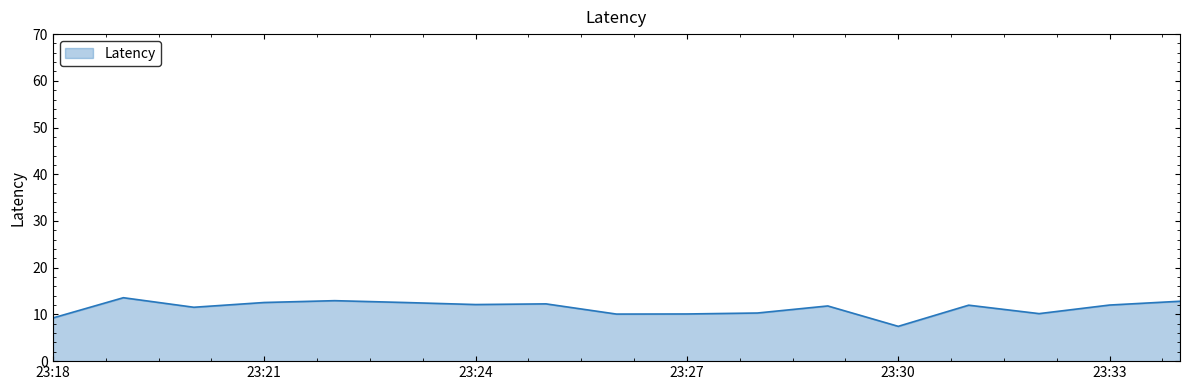

What is the smallest value displayed?

7.4